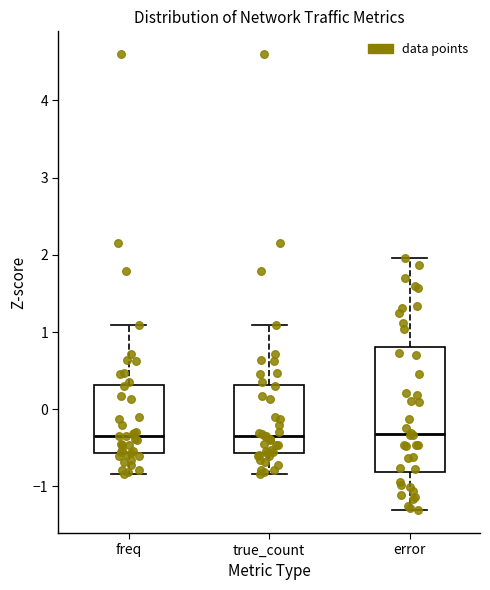

Reading left to right, transcribe this box plot: for each box, give where its median line is, the range the box spans, and where its two whiskers end, as read against the y-axis. The values are not printed on the chart, so give them approximately, as read against the axis.

freq: median -0.3, box -0.6 to 0.3, whiskers -0.8 to 1.1
true_count: median -0.3, box -0.6 to 0.3, whiskers -0.8 to 1.1
error: median -0.3, box -0.8 to 0.8, whiskers -1.3 to 2.0